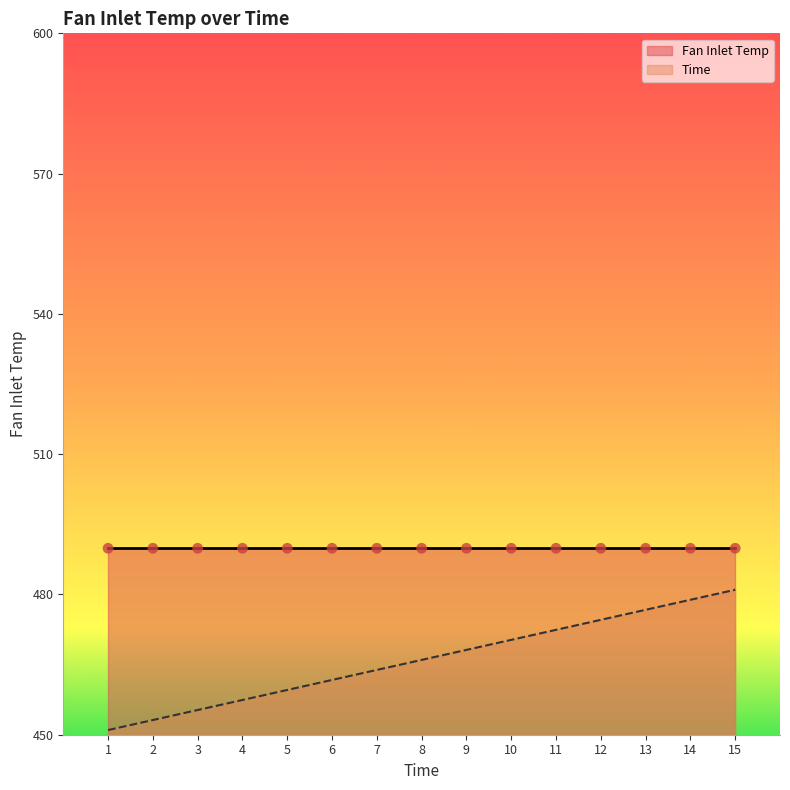

What is the ratio of the value at 2 to the value at 9?

1.0